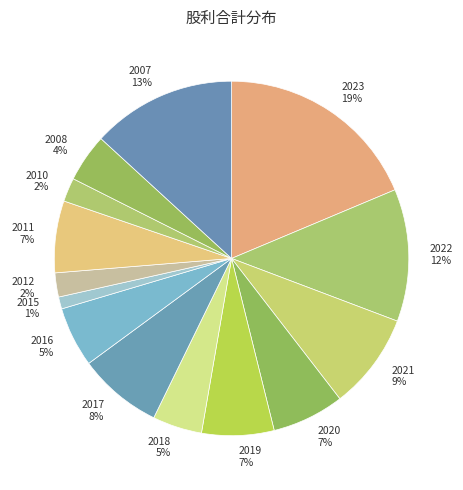

Approximately how many times larger is the value at 2018 5% compared to 2022 12%?

0.4